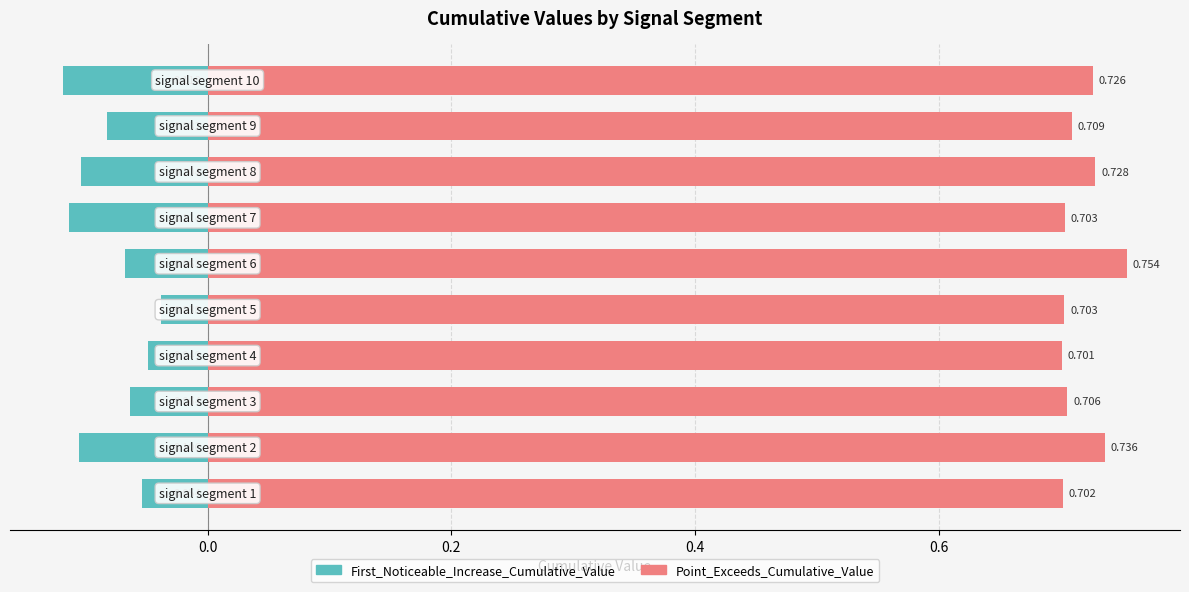

Does the chart contain any negative values?

Yes